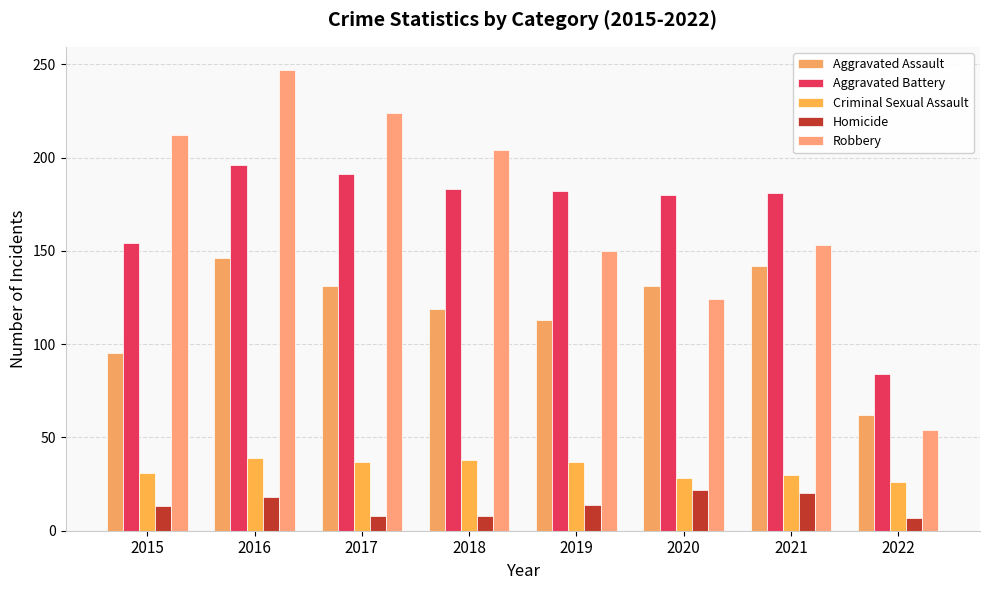

At which category is the sum across all series the highest?

2016